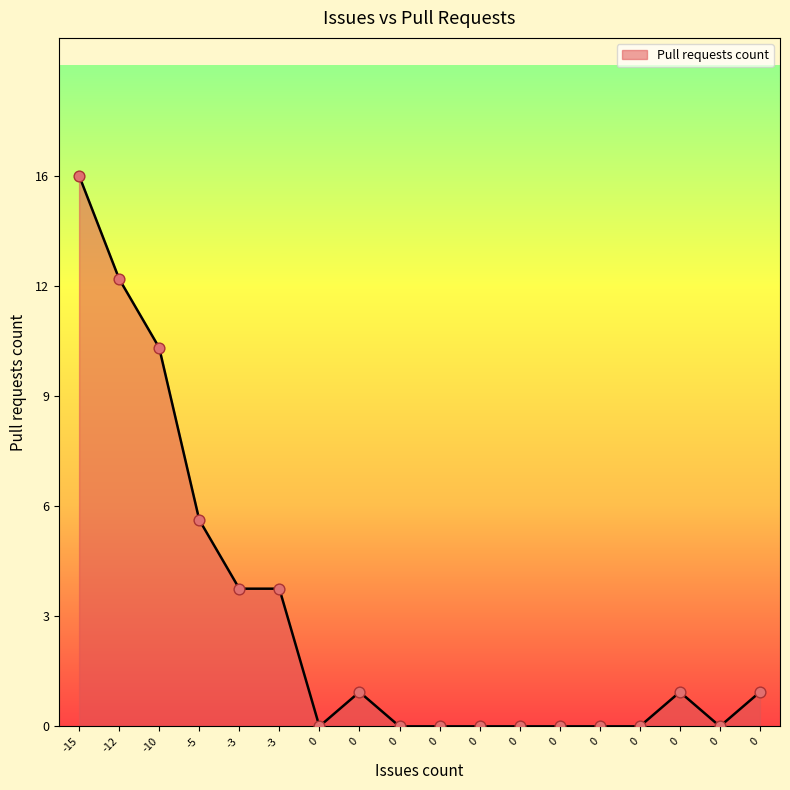

Does the chart have visible grid lines?

No